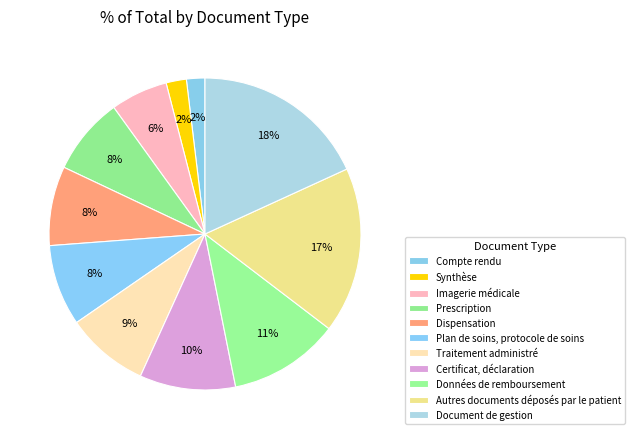

How many slices are in this pie chart?

11